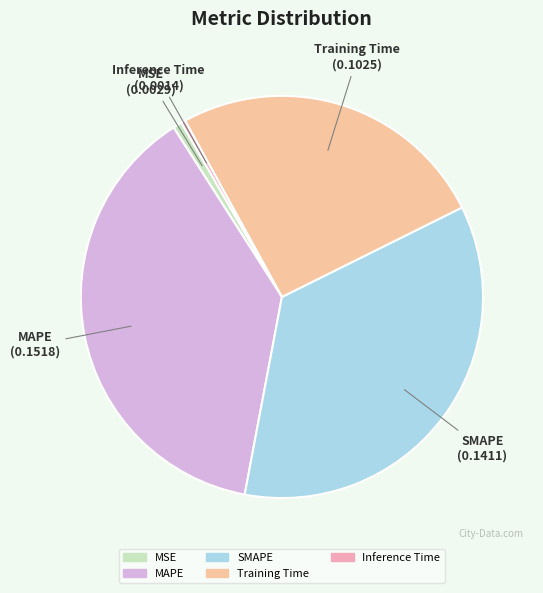

Which category has the biggest portion of the pie?

MAPE